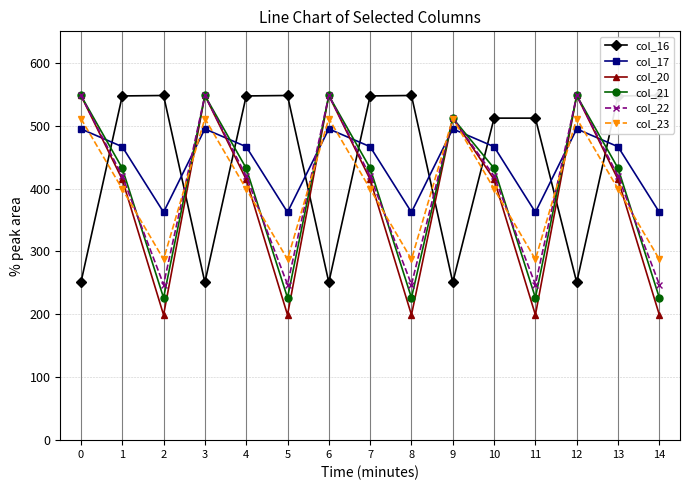

What is the total value across all series at 11?

1834.8